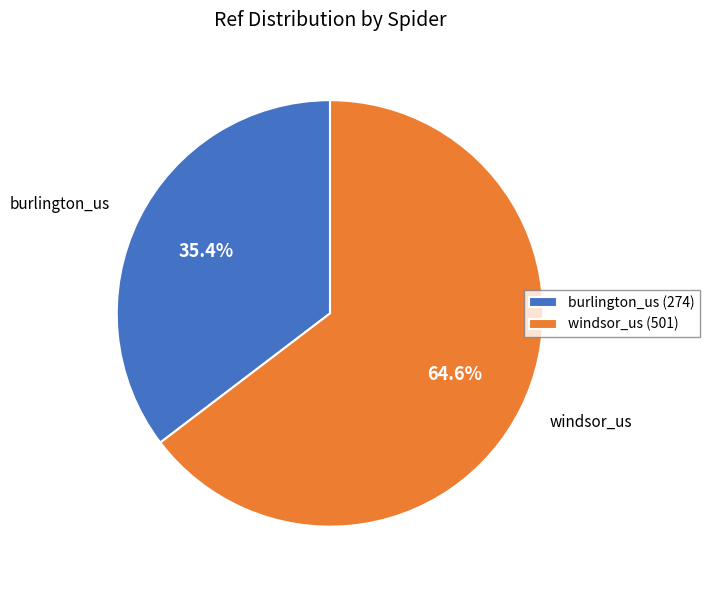

Which slice represents more than half of the pie?

windsor_us